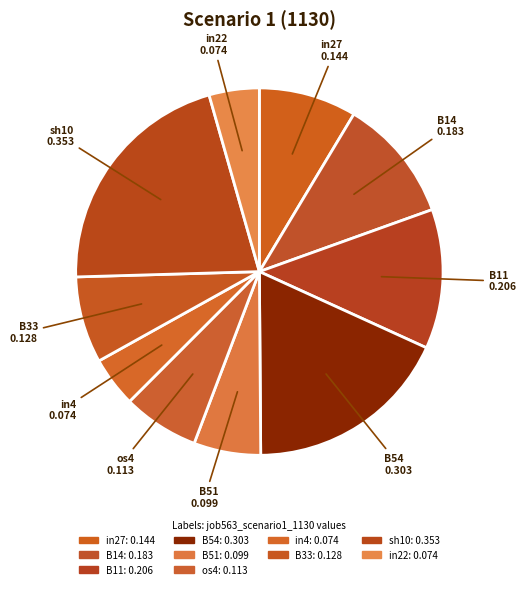

How many segments does this pie chart have?

10